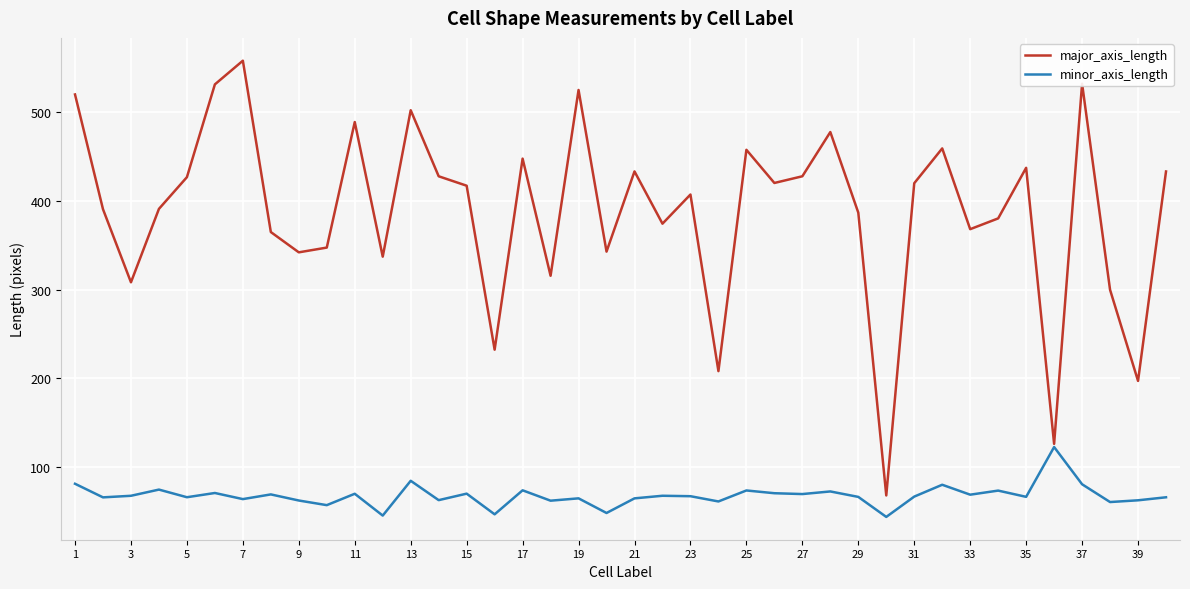

List the series in order of their peak value, lowest first.

minor_axis_length, major_axis_length